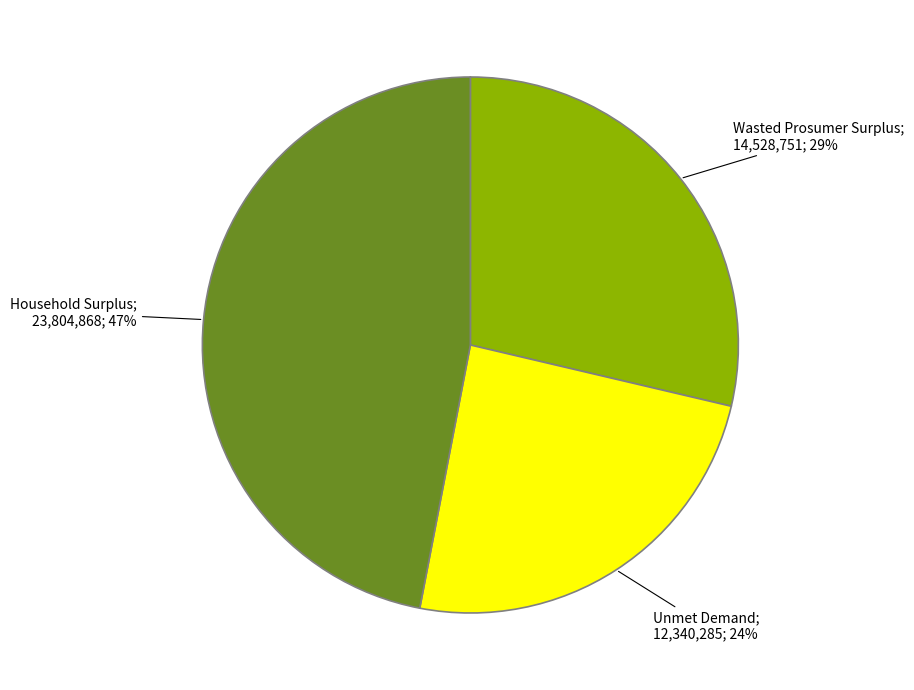

Is there a majority slice in this chart?

No